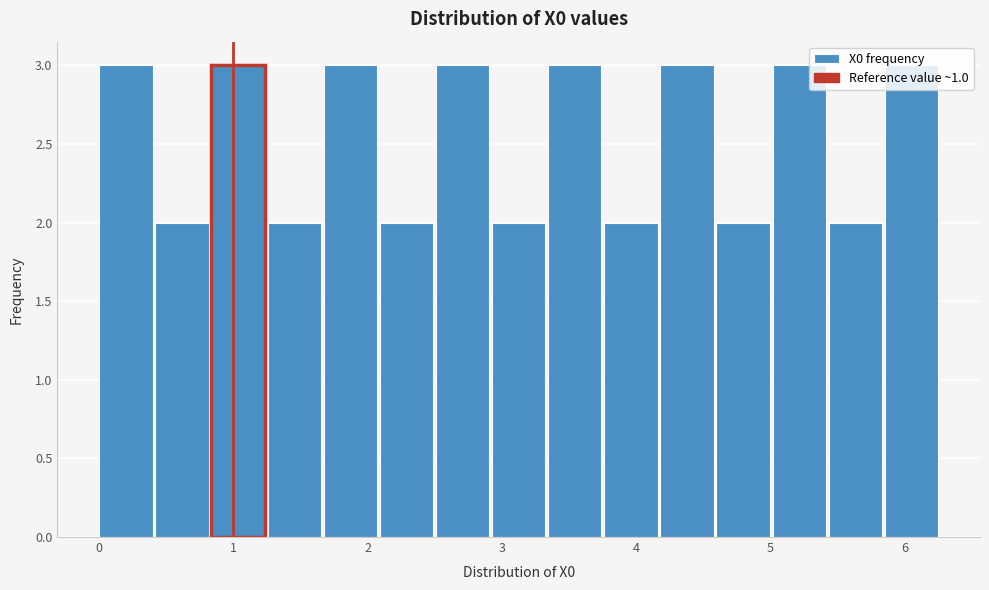

Reading left to right, list every bar in this chart as the range it spans on the x-axis followed by its height. Neither the bar edges nor the heights are printed on the chart, so give them approximately, as read against the axes.

0.0 to 0.4: 3
0.4 to 0.8: 2
0.8 to 1.3: 3
1.3 to 1.7: 2
1.7 to 2.1: 3
2.1 to 2.5: 2
2.5 to 2.9: 3
2.9 to 3.3: 2
3.3 to 3.8: 3
3.8 to 4.2: 2
4.2 to 4.6: 3
4.6 to 5.0: 2
5.0 to 5.4: 3
5.4 to 5.9: 2
5.9 to 6.3: 3